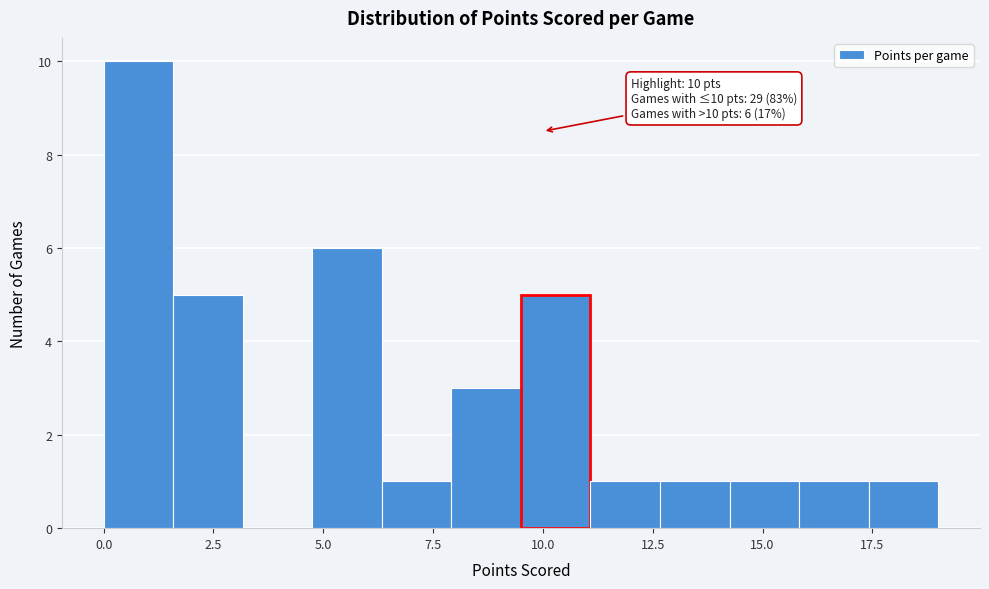

Around what value on the x-axis is the tallest bar? Give the approximate position of its centre, as read against the axis.

1.0